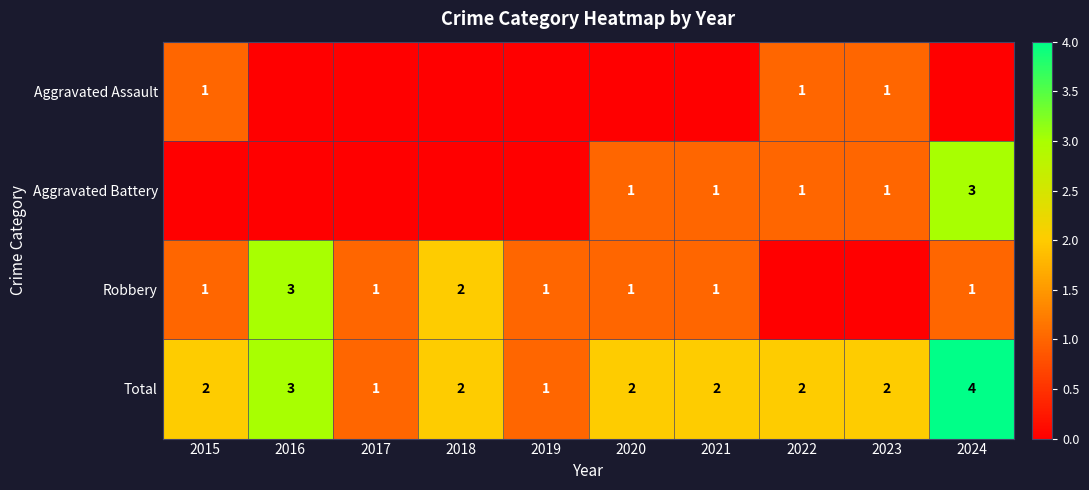

Between 2021 and 2024, which is larger?

2021